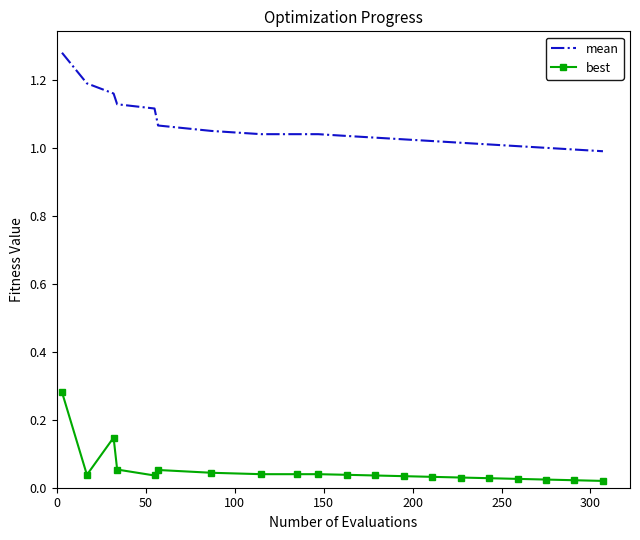

True or false: mean and best cross at least once.

False